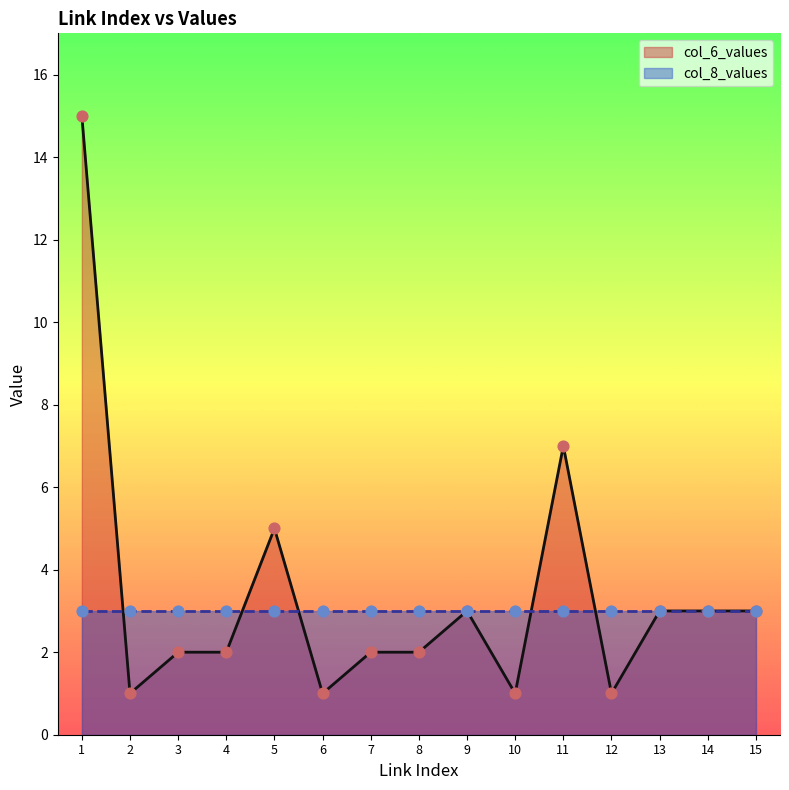

The value of col_6_values at 9 is 3. True or false?

True